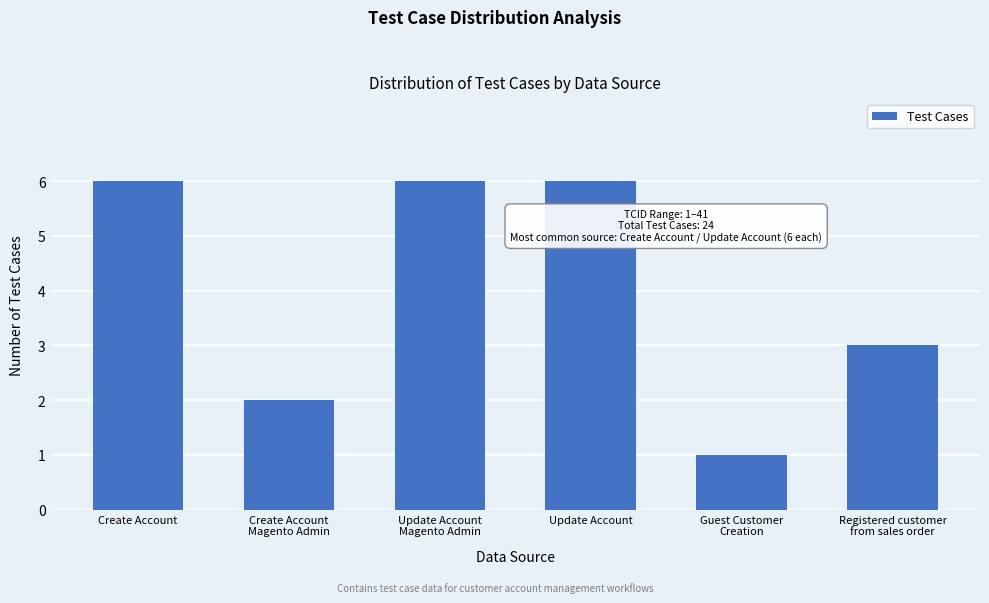

Reading right to left, what are all the values shown in this chart?

3	1	6	6	2	6